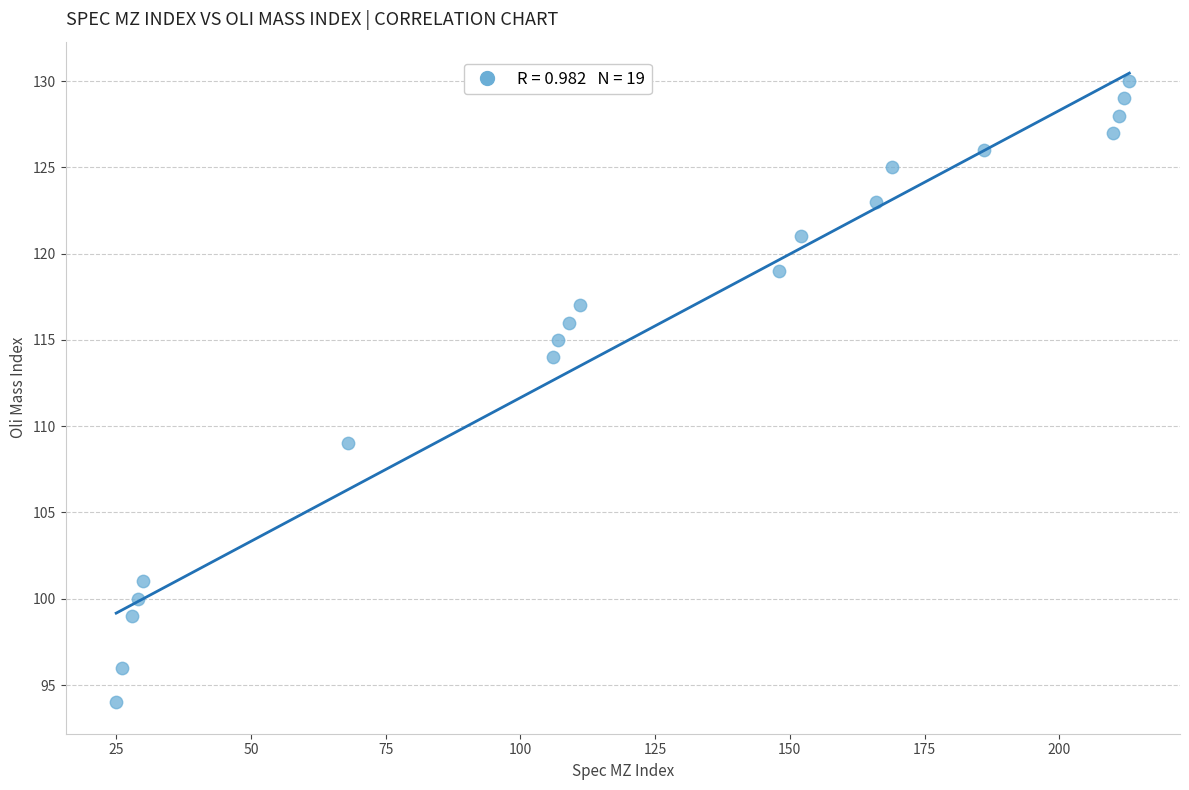

What Y value in the scatter plot is closest to 112?

114